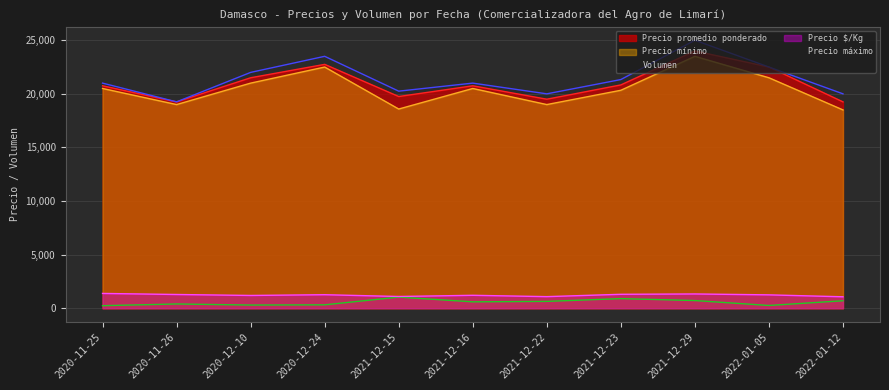

Which label corresponds to the smallest value in the chart?

2020-11-25